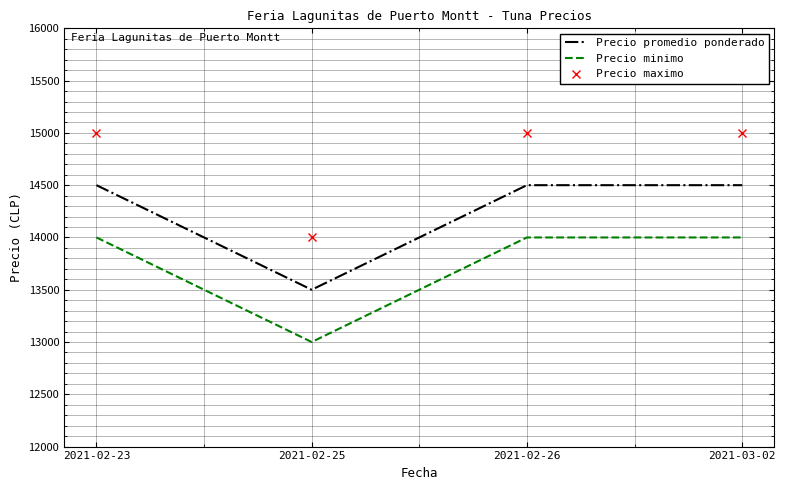

Reading left to right, what are all the values shown in this chart?

Precio promedio ponderado: 2021-02-23=14500	2021-02-25=13500	2021-02-26=14500	2021-03-02=14500
Precio minimo: 2021-02-23=14000	2021-02-25=13000	2021-02-26=14000	2021-03-02=14000
Precio maximo: 2021-02-23=15000	2021-02-25=14000	2021-02-26=15000	2021-03-02=15000